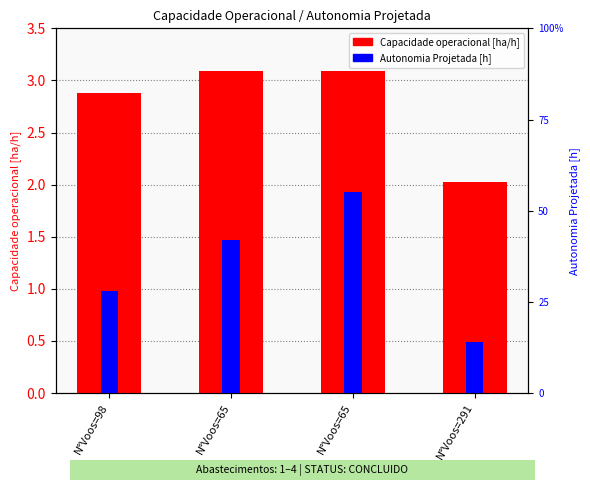

Which series has the largest range (max minus min)?

Capacidade operacional [ha/h]